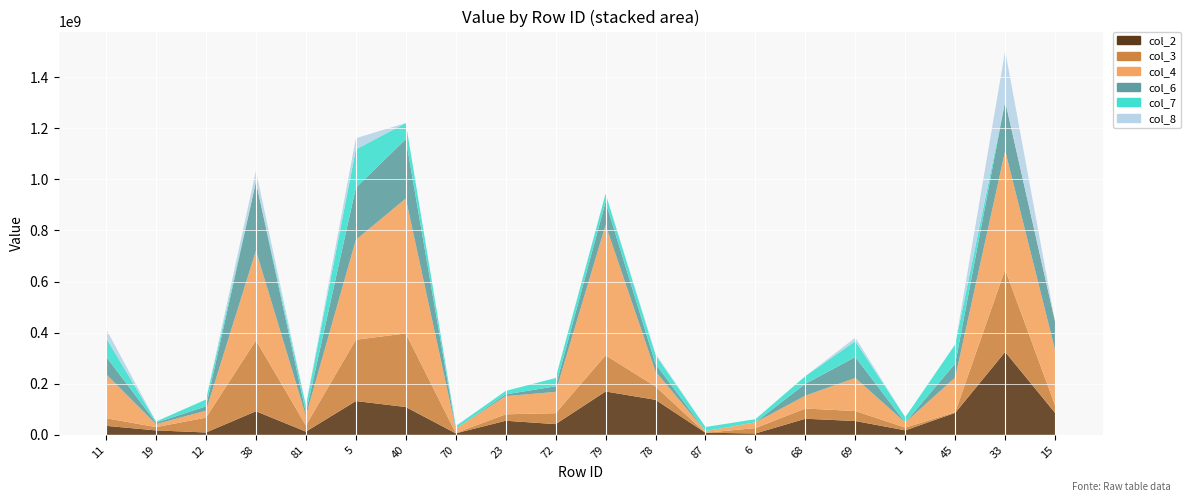

Reading left to right, list all the values displayed in this chart.

col_2: 11=35089744.0	19=17258778.0	12=9109353.0	38=92227824.0	81=12485609.0	5=132110352.0	40=108835008.0	70=5788085.0	23=55070960.0	72=41825148.0	79=169655888.0	78=136963200.0	87=8152133.0	6=5326689.0	68=62914880.0	69=54003796.0	1=17493054.0	45=86112568.0	33=324521600.0	15=85523504.0
col_3: 11=29989558.0	19=12923017.0	12=58032672.0	38=277560032.0	81=24089884.0	5=240024464.0	40=288036128.0	70=1405589.0	23=25171034.0	72=42742340.0	79=141553360.0	78=52292864.0	87=0.0	6=21019600.0	68=40031120.0	69=39070452.0	1=10810106.0	45=2661717.5	33=322890752.0	15=28810746.0
col_4: 11=172174368.0	19=11557237.0	12=27317982.0	38=351516704.0	81=38036204.0	5=390989184.0	40=528155840.0	70=16442018.0	23=71291560.0	72=83395352.0	79=510315584.0	78=58331952.0	87=6084928.0	6=22324132.0	68=50404208.0	69=129471520.0	1=19686278.0	45=135935296.0	33=464596704.0	15=217255312.0
col_6: 11=68914608.0	19=5847247.5	12=16958974.0	38=268990432.0	81=11729122.0	5=204164672.0	40=232287776.0	70=0.0	23=6790889.0	72=21961948.0	79=90224728.0	78=30101690.0	87=0.0	6=299116.6	68=46565804.0	69=81858784.0	1=0.0	45=54645400.0	33=193472784.0	15=110079840.0
col_7: 11=72951808.0	19=4432536.0	12=26851814.0	38=0.0	81=28545954.0	5=150028832.0	40=63049288.0	70=10472497.0	23=13560430.0	72=32478710.0	79=32059474.0	78=35290452.0	87=16240727.0	6=12321146.0	68=29995228.0	69=62380992.0	1=21004984.0	45=74936648.0	33=0.0	15=0.0
col_8: 11=34777760.0	19=0.0	12=0.0	38=43275100.0	81=0.0	5=43595732.0	40=0.0	70=0.0	23=0.0	72=0.0	79=0.0	78=5268911.0	87=0.0	6=0.0	68=0.0	69=13472092.0	1=0.0	45=0.0	33=197810528.0	15=0.0